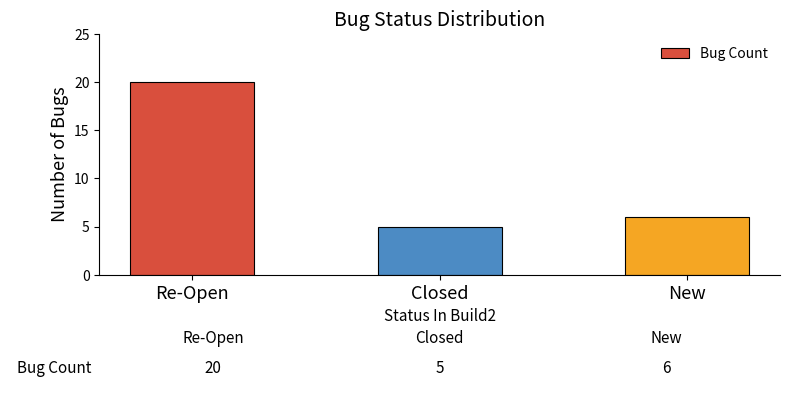

How many values are below 6?

1